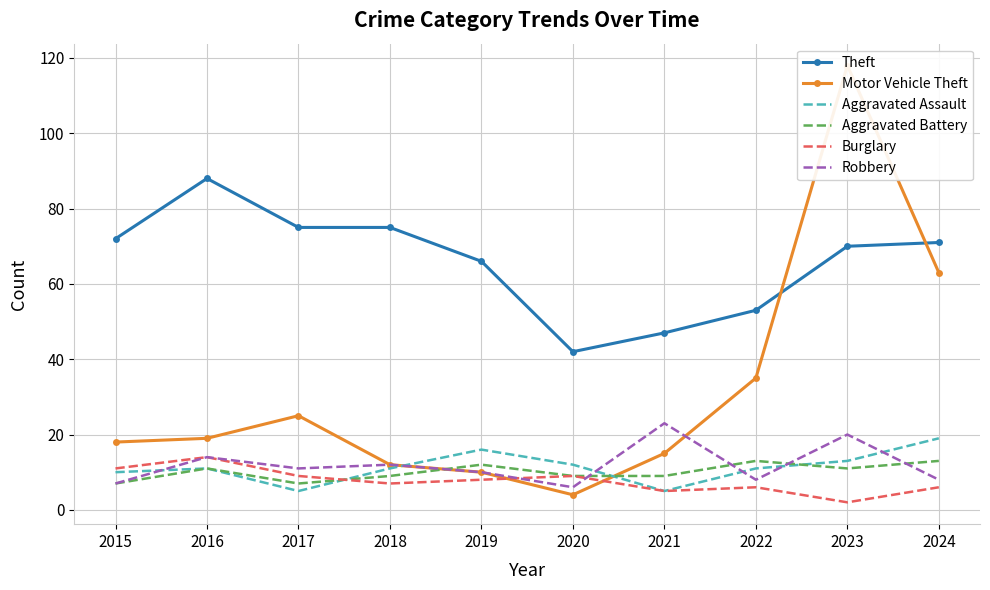

List the series in order of their peak value, lowest first.

Aggravated Battery, Burglary, Aggravated Assault, Robbery, Theft, Motor Vehicle Theft